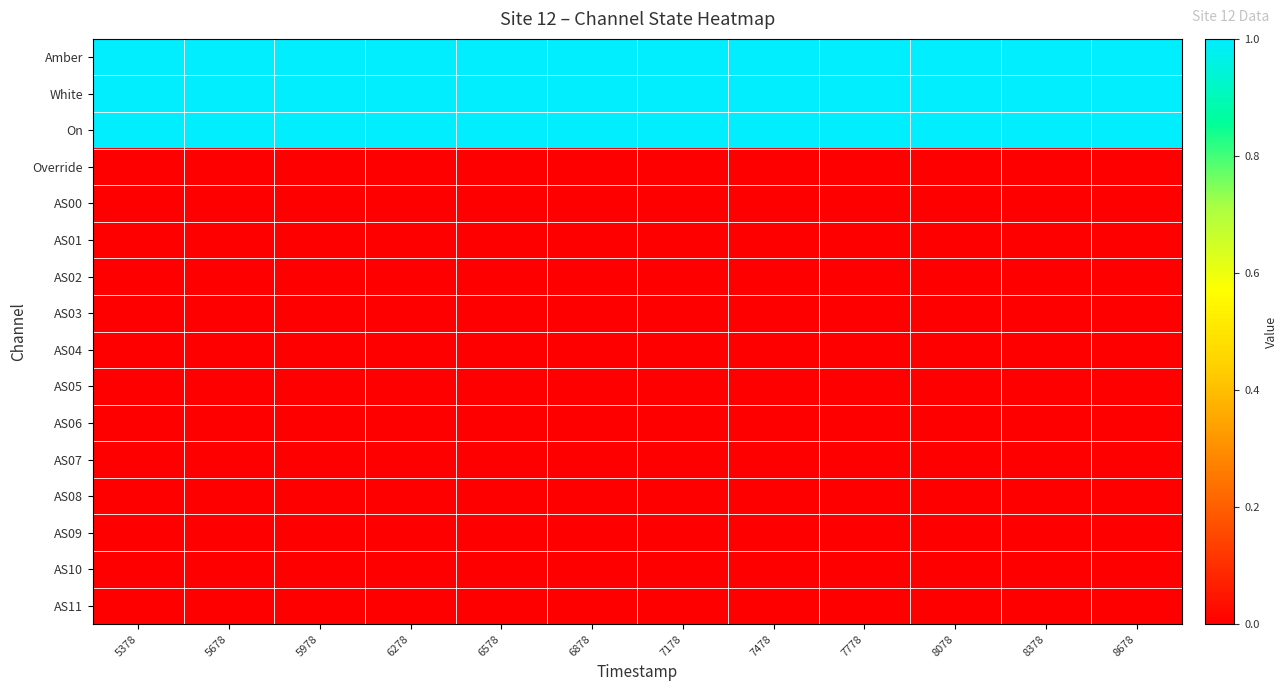

Rank the series at 8078 from lowest to highest value.

Override, AS00, AS01, AS02, AS03, AS04, AS05, AS06, AS07, AS08, AS09, AS10, AS11, Amber, White, On